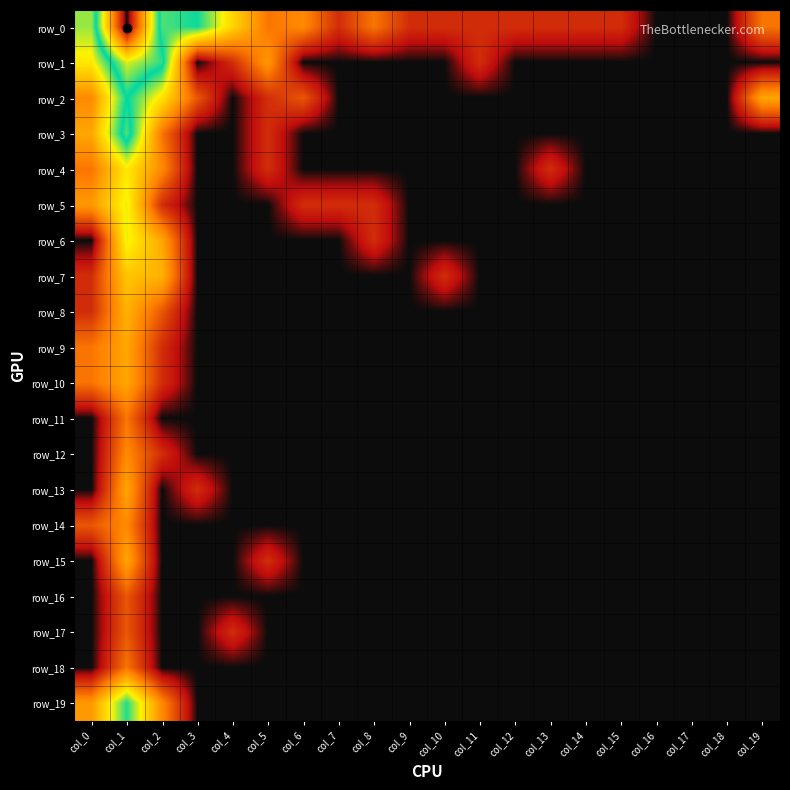

Which has a higher value, col_16 or col_18?

col_16